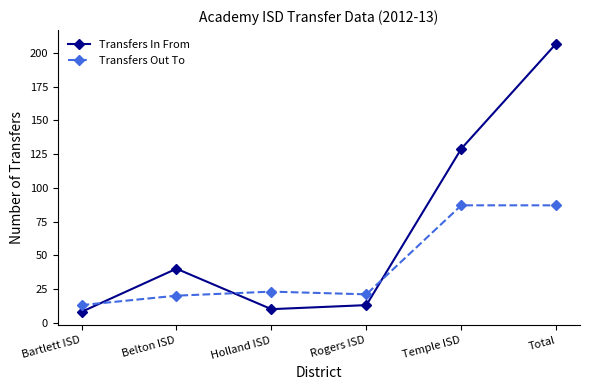

At which label does Transfers In From reach its peak?

Total